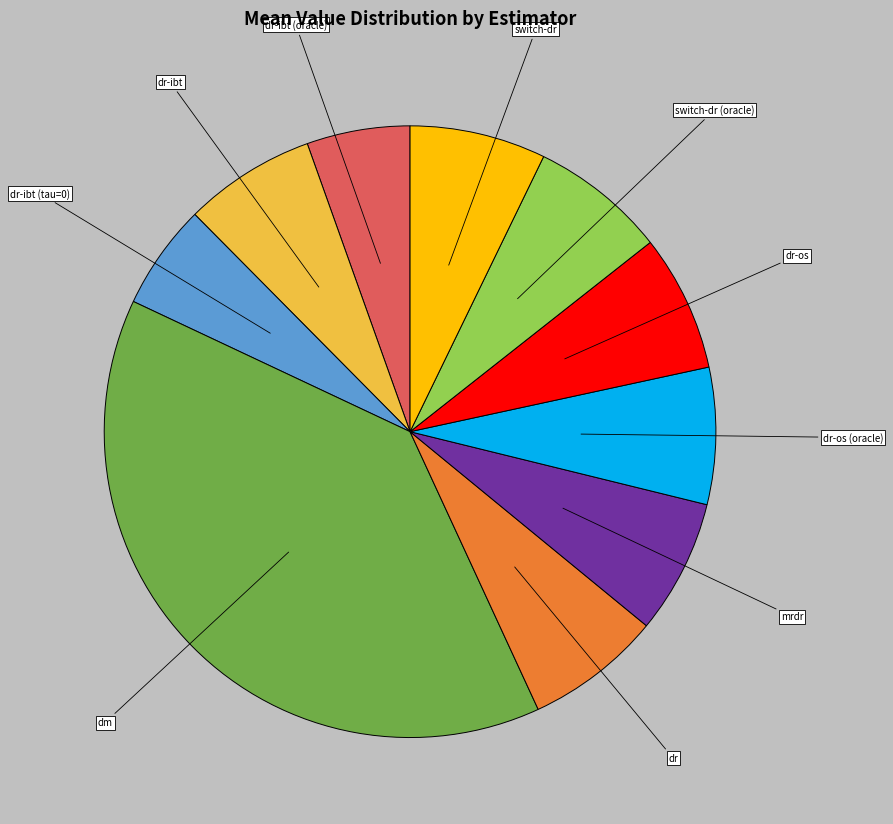

Is there any slice that represents more than half of the pie?

No